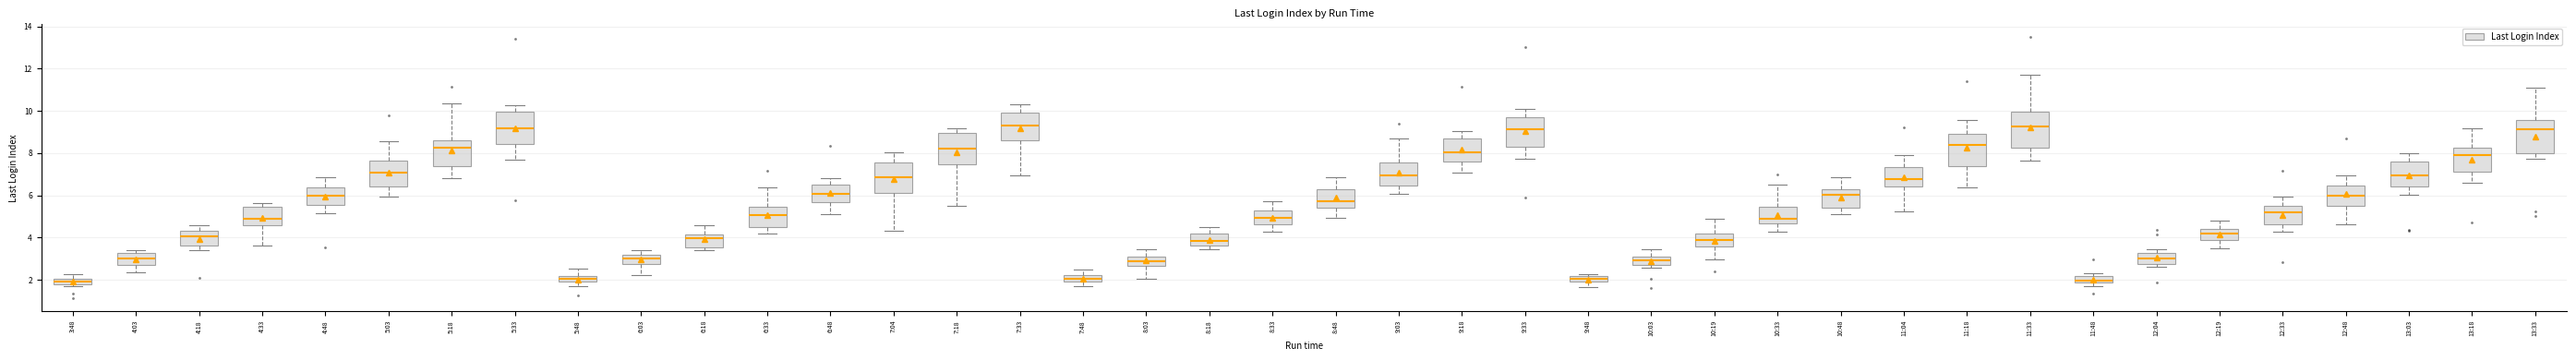

Where is the upper edge of the box for 6:03 on the y-axis? The values are not printed on the chart, so give them approximately, as read against the axis.

3.2